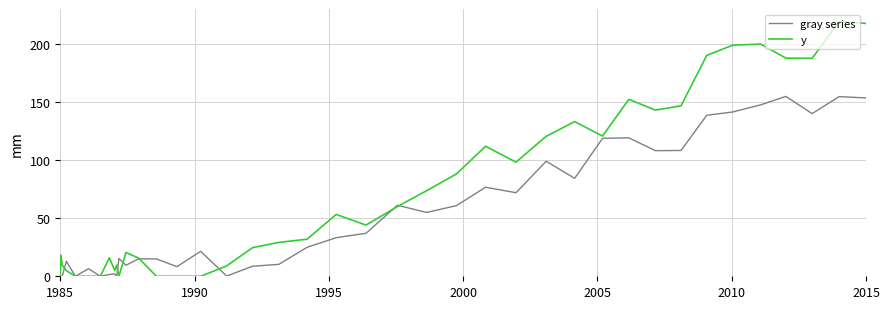

How many lines are shown in the chart?

2